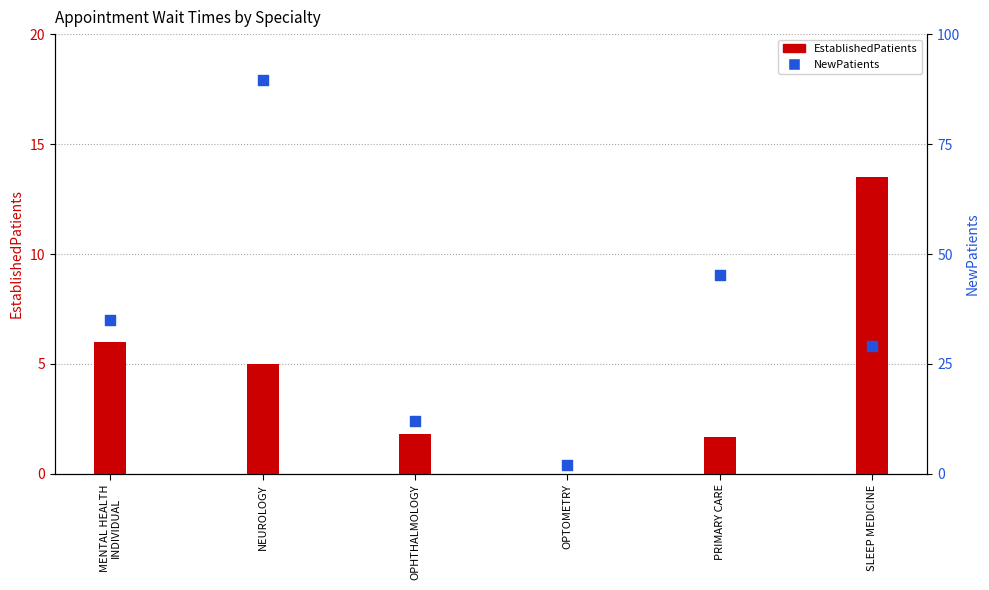

Which series contains the lowest Y value?

EstablishedPatients